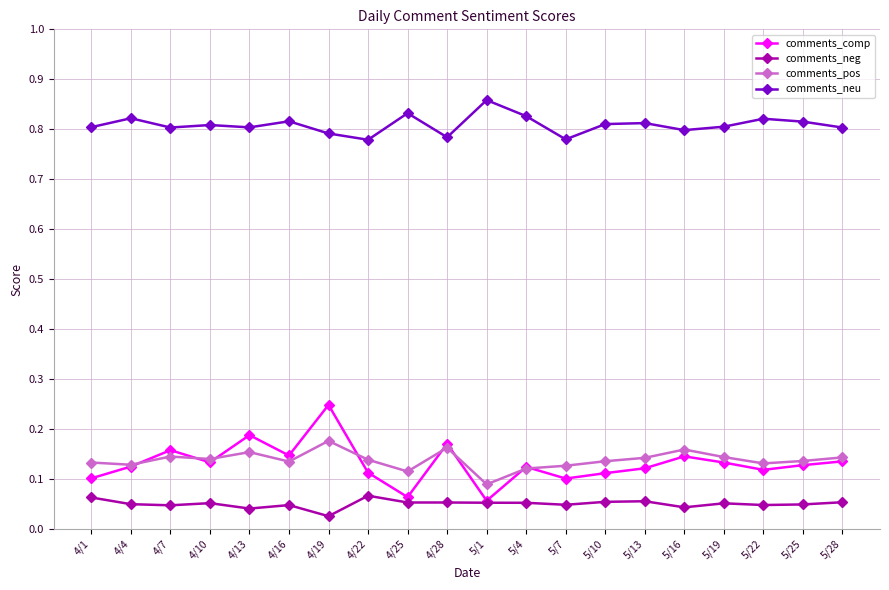

What is the label of the 13th point from the right?

4/22